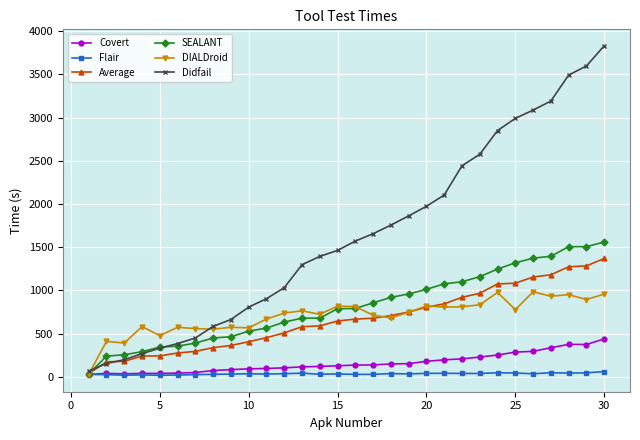

Rank the series by their maximum value, from lowest to highest.

Flair, Covert, DIALDroid, Average, SEALANT, Didfail